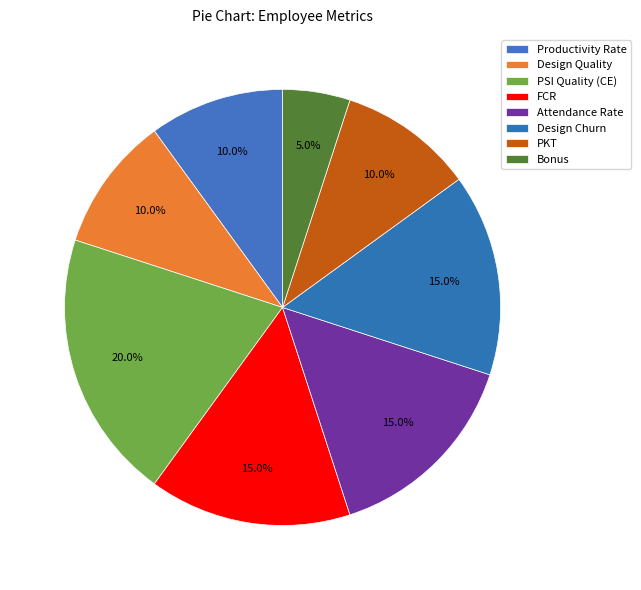

Count the number of slices in the pie.

8